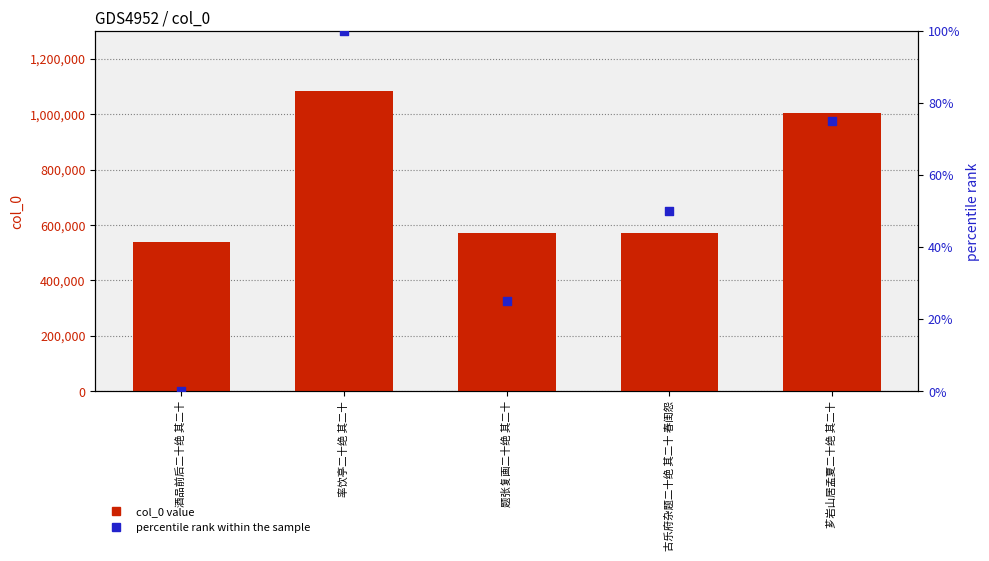

Which series contains the highest Y value?

col_0 value